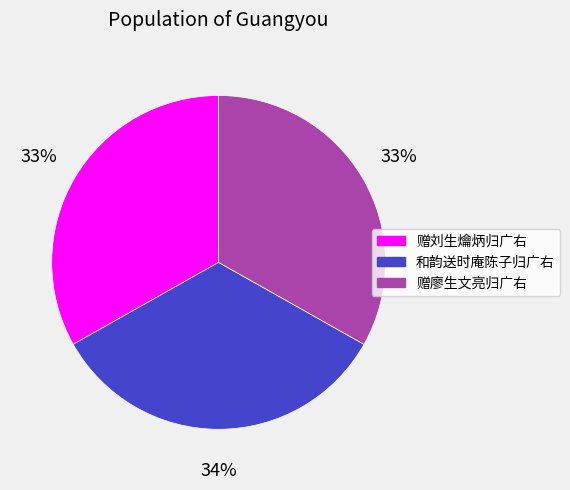

Is there any slice that represents more than half of the pie?

No